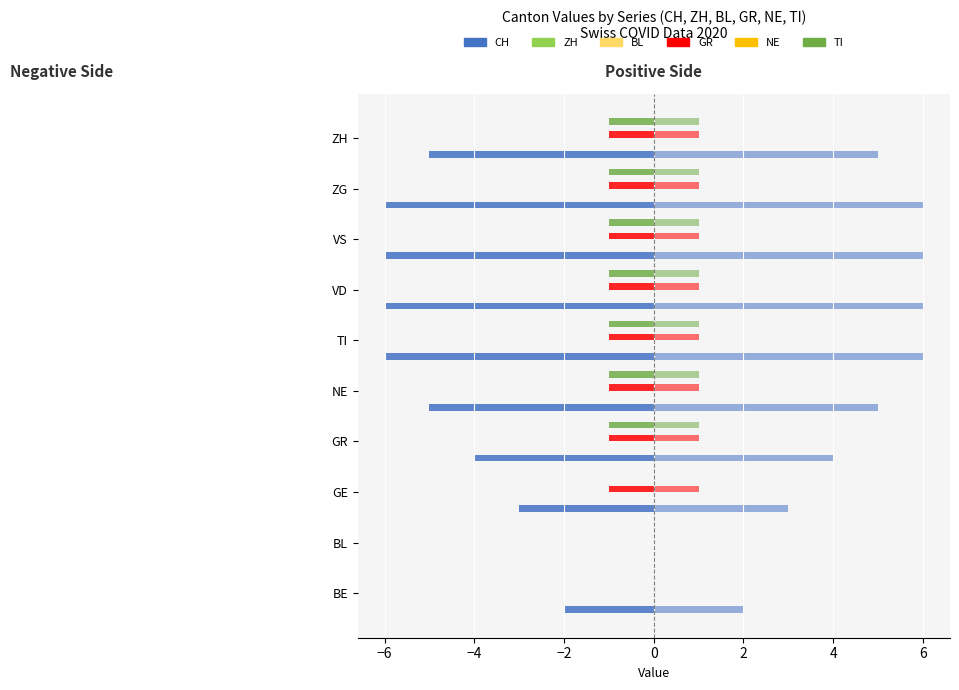

Count the number of data series in this chart.

6